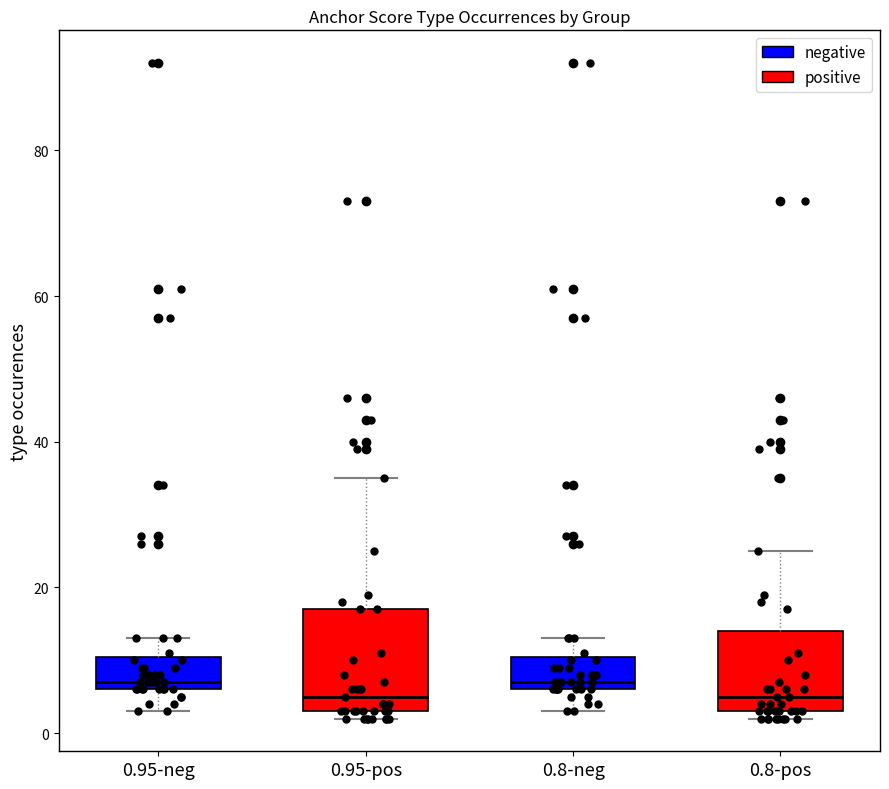

Reading left to right, read every box against the y-axis: the position of its median line, the range the box covers, and the ends of its whiskers. The values are not printed on the chart, so give them approximately, as read against the axis.

0.95-neg: median 8, box 6 to 10, whiskers 4 to 14
0.95-pos: median 6, box 4 to 18, whiskers 2 to 36
0.8-neg: median 8, box 6 to 10, whiskers 4 to 14
0.8-pos: median 6, box 4 to 14, whiskers 2 to 26